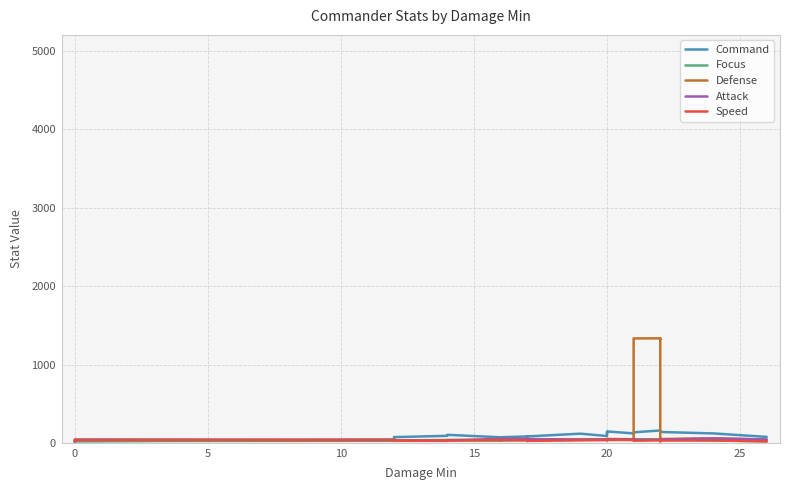

After their last crossing, which series has the higher values: Defense or Speed?

Defense